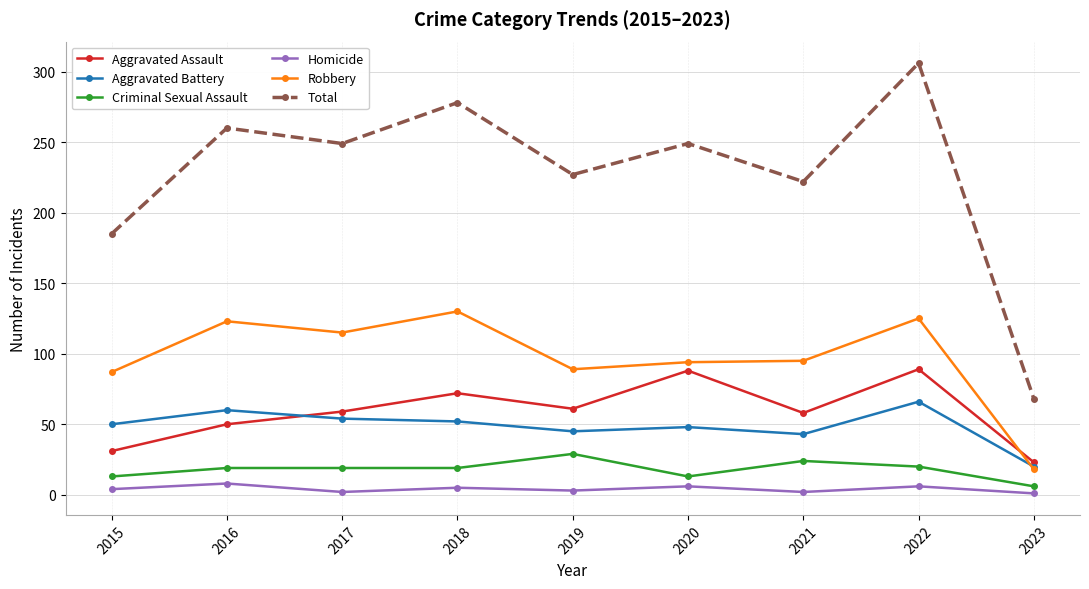

True or false: Aggravated Battery and Homicide cross at least once.

False